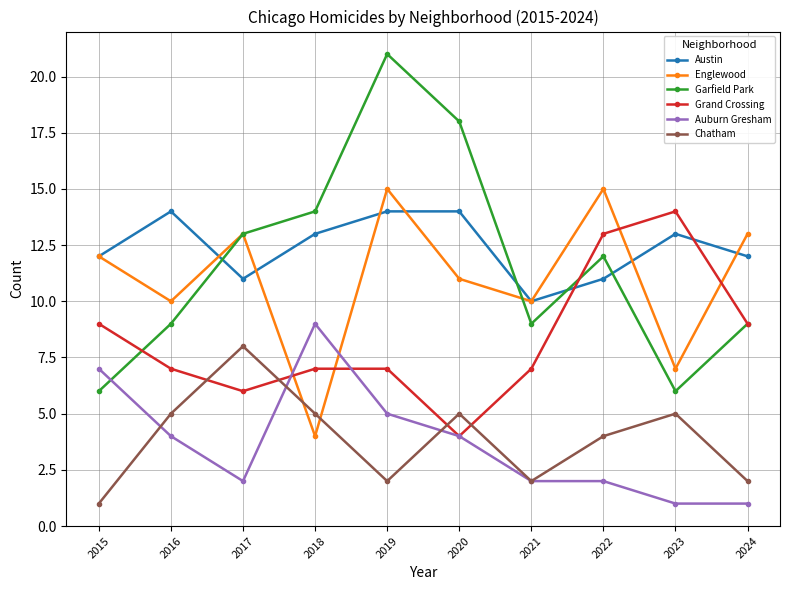

Reading right to left, extract all data points from this chart.

Austin: 2024=12	2023=13	2022=11	2021=10	2020=14	2019=14	2018=13	2017=11	2016=14	2015=12
Englewood: 2024=13	2023=7	2022=15	2021=10	2020=11	2019=15	2018=4	2017=13	2016=10	2015=12
Garfield Park: 2024=9	2023=6	2022=12	2021=9	2020=18	2019=21	2018=14	2017=13	2016=9	2015=6
Grand Crossing: 2024=9	2023=14	2022=13	2021=7	2020=4	2019=7	2018=7	2017=6	2016=7	2015=9
Auburn Gresham: 2024=1	2023=1	2022=2	2021=2	2020=4	2019=5	2018=9	2017=2	2016=4	2015=7
Chatham: 2024=2	2023=5	2022=4	2021=2	2020=5	2019=2	2018=5	2017=8	2016=5	2015=1